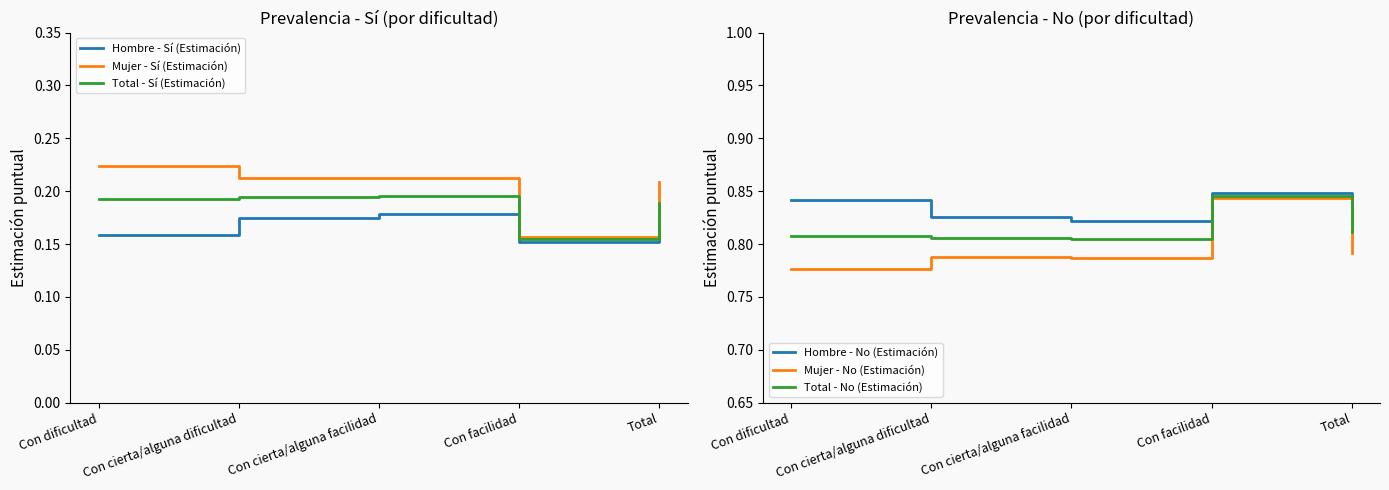

What position from the right is Con facilidad?

2